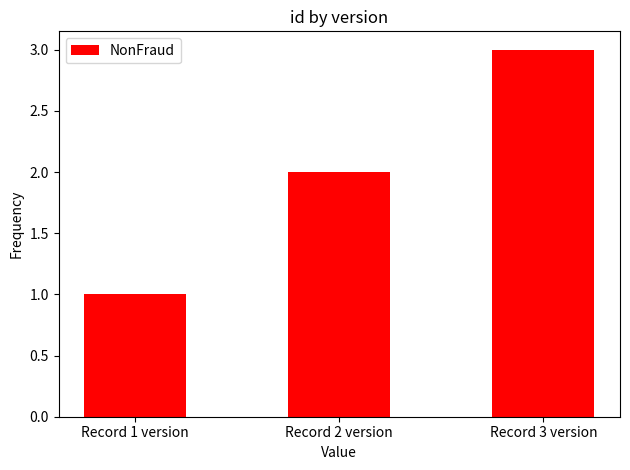

Which has a higher value, Record 1 version or Record 3 version?

Record 3 version